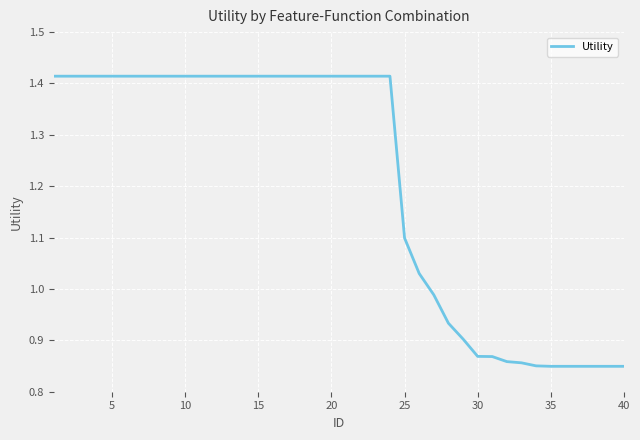

Is this an area chart (filled region under the line)?

No